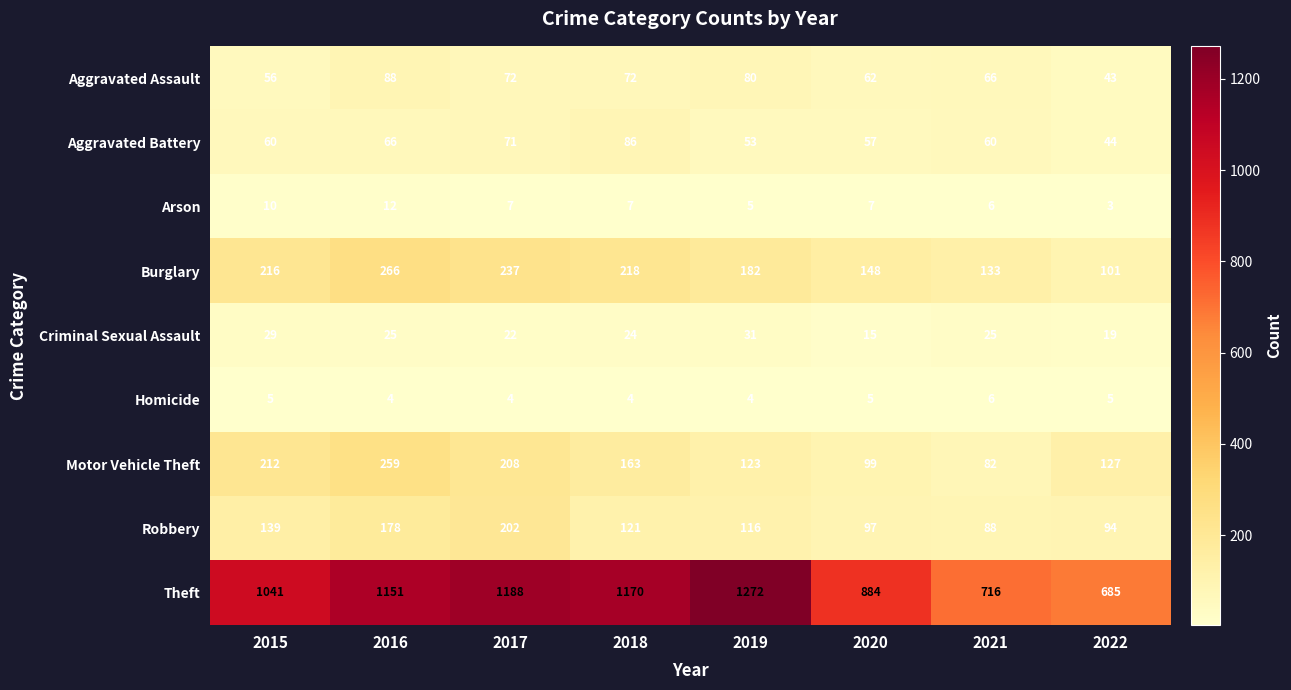

What is the approximate value of Robbery at 2015, to the nearest 5?

140